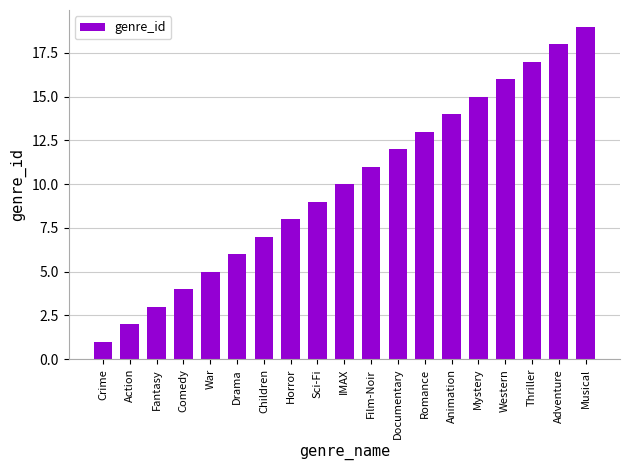

Reading right to left, transcribe all the data shown in this chart.

19	18	17	16	15	14	13	12	11	10	9	8	7	6	5	4	3	2	1